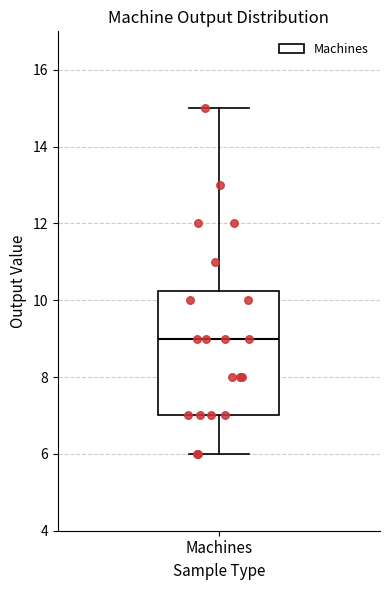

Transcribe this box plot: give where the median line is, the range the box spans, and where the two whiskers end, as read against the y-axis. The values are not printed on the chart, so give them approximately, as read against the axis.

median 9.0, box 7.0 to 10.2, whiskers 6.0 to 15.0